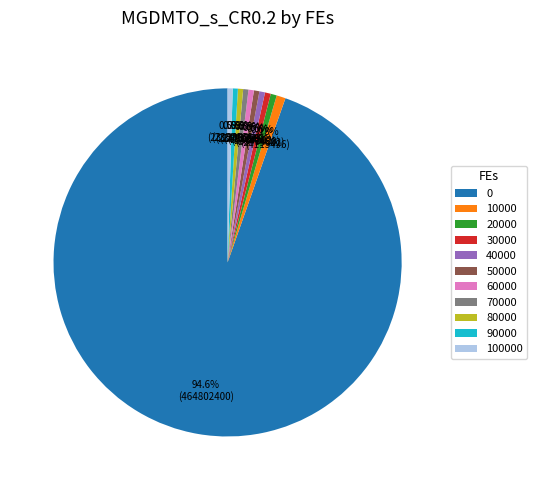

To the nearest percent, what is the average slice percentage?

9%